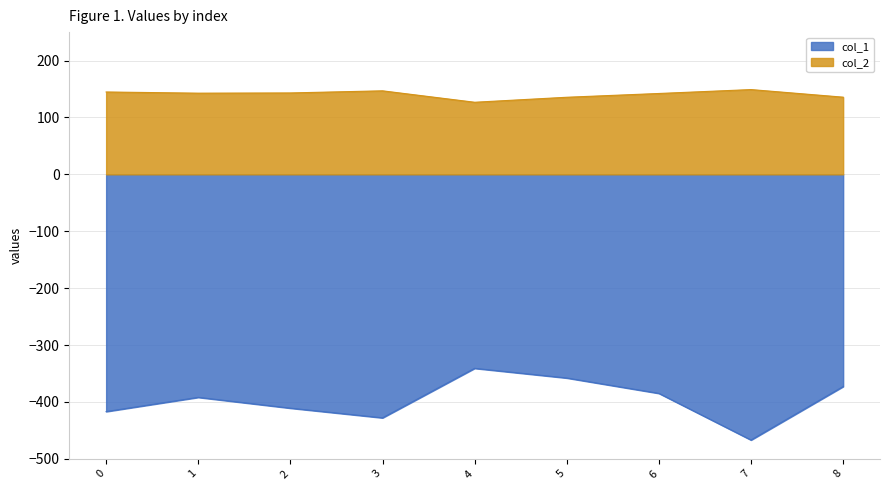

Is it true that col_2 equals 75.3 at 0?

False